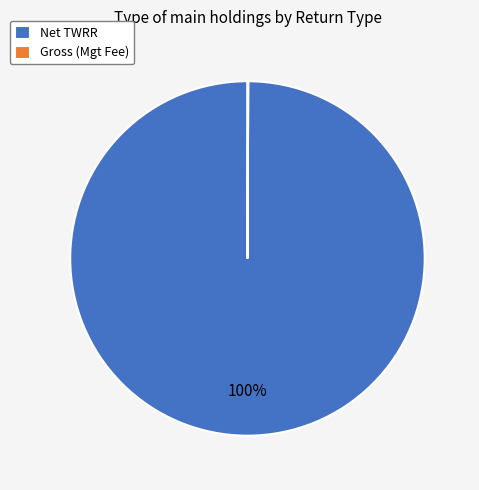

Does Net TWRR account for over 50% of the chart?

Yes